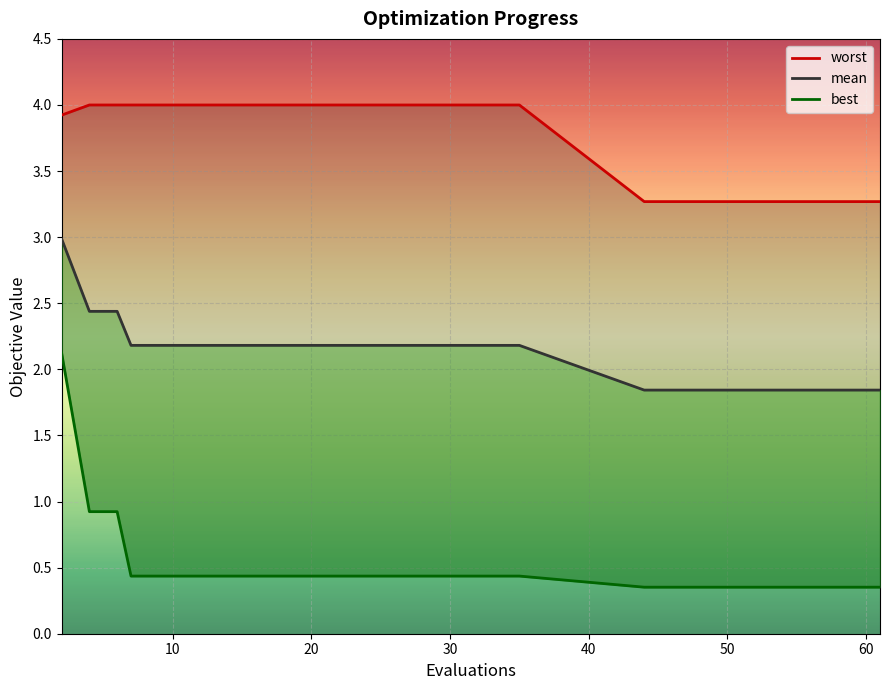

At how many categories does at least one series exceed 1?

30